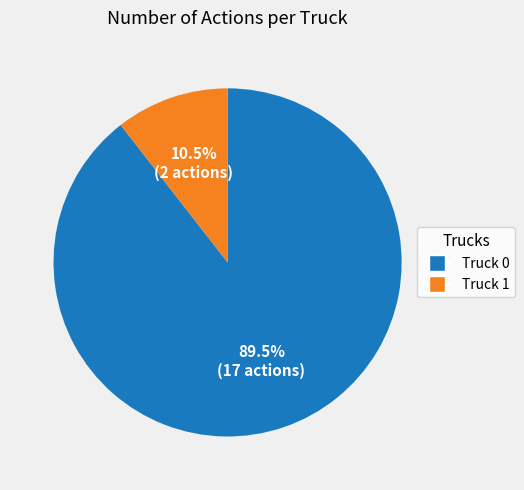

Approximately how many times larger is the value at Truck 0 compared to Truck 1?

8.5